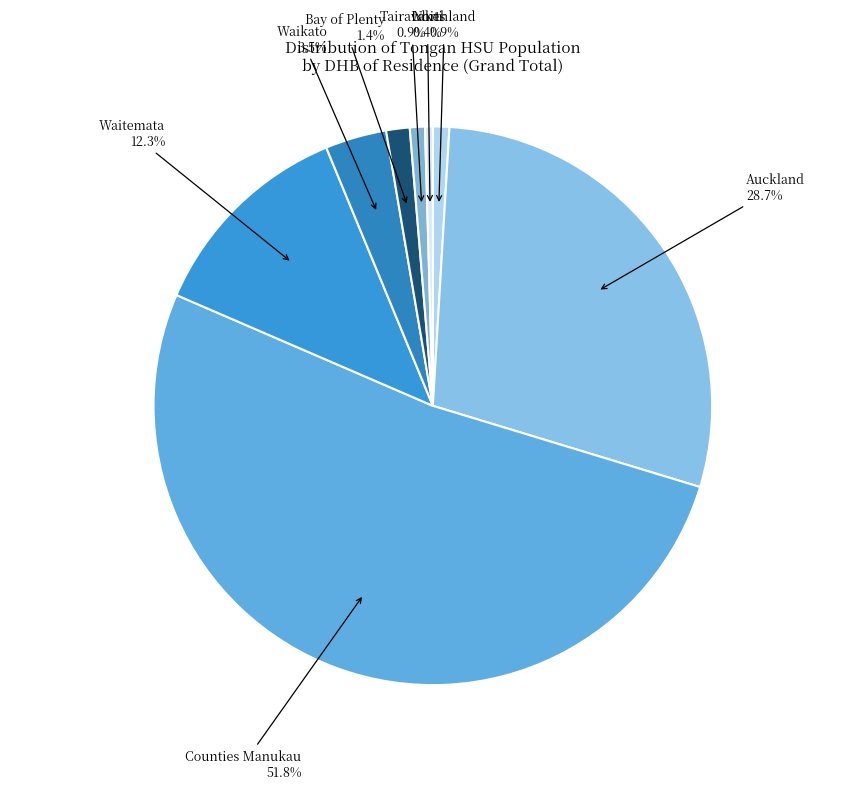

Does any single category account for the majority?

Yes